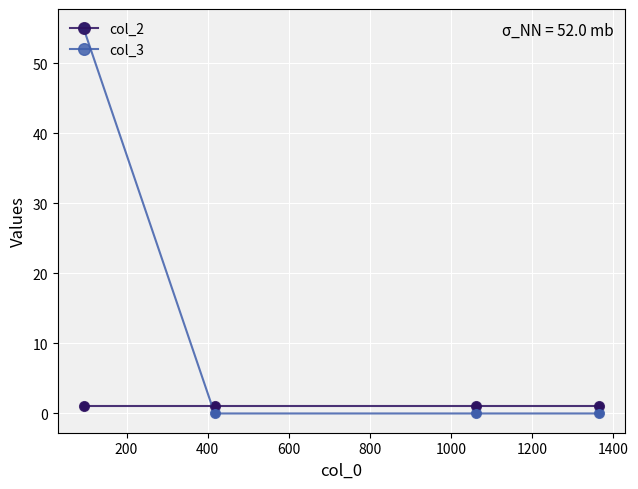

Which series has the widest spread of values?

col_3